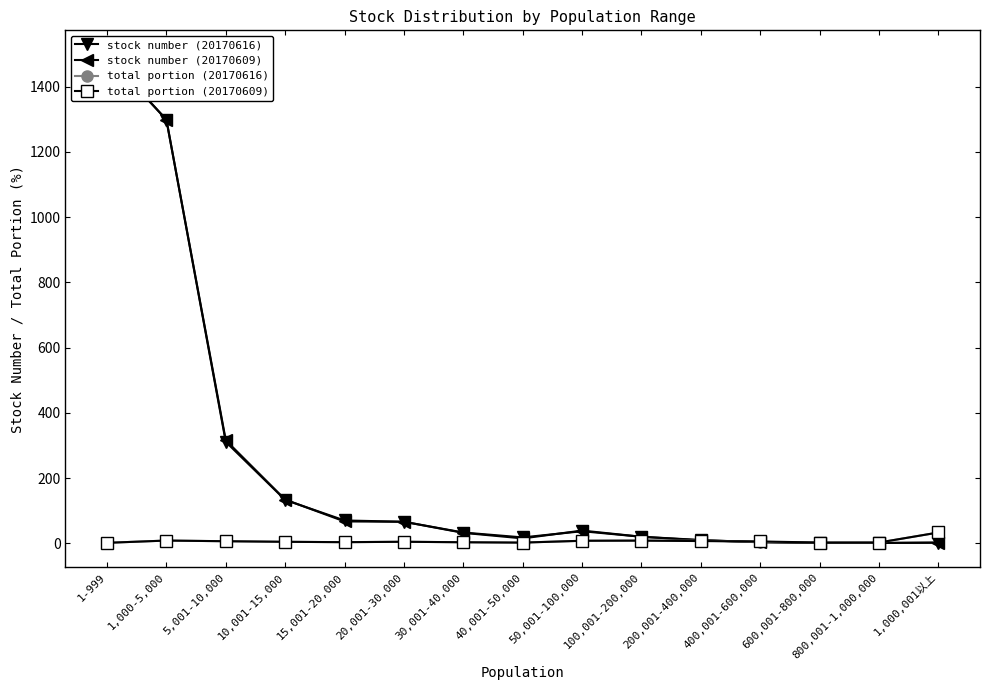

What is the difference between the maximum and minimum values in the total portion (20170616) series?

31.7